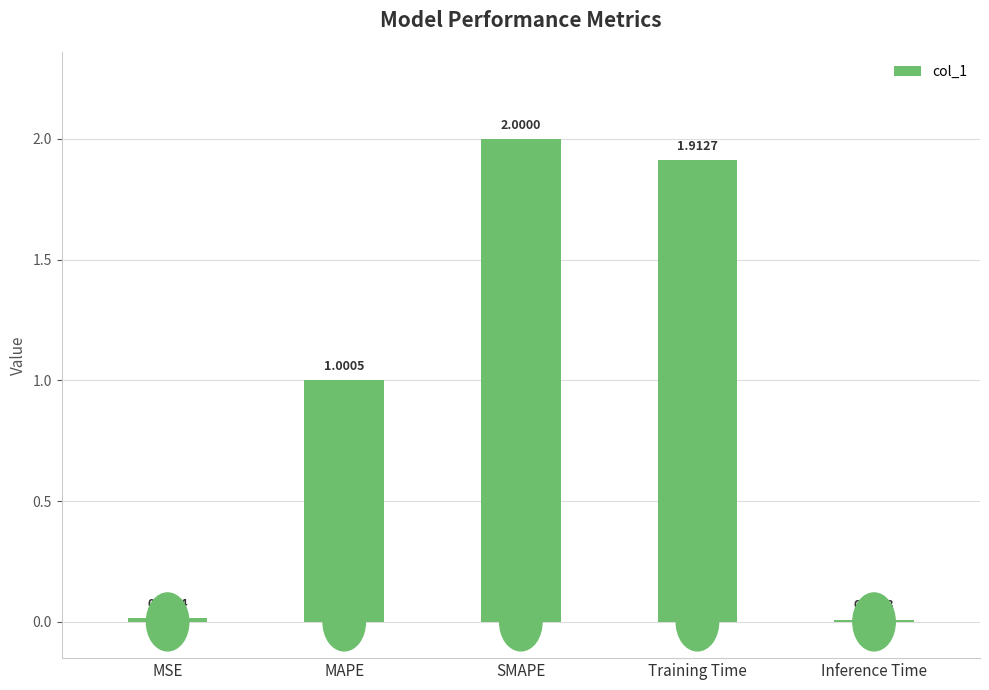

What position from the left is MSE?

1